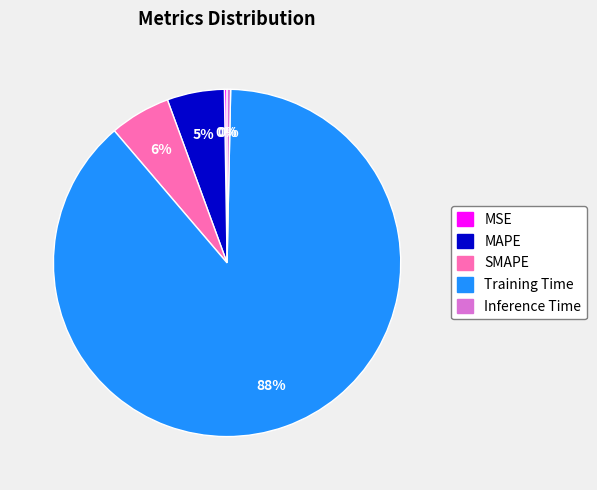

To the nearest percent, what is the average slice percentage?

20%